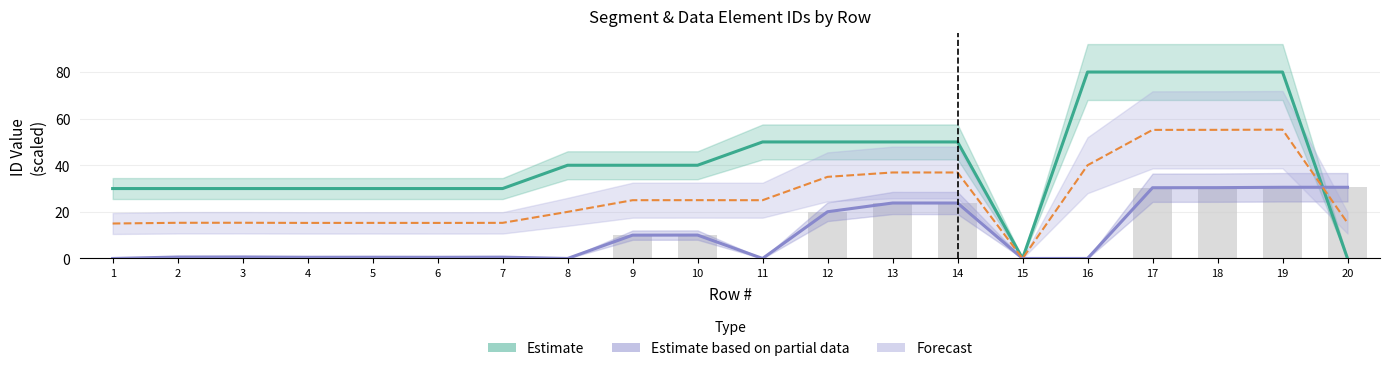

Which category has the lowest value in the Datenelement_FV2410 series?

1